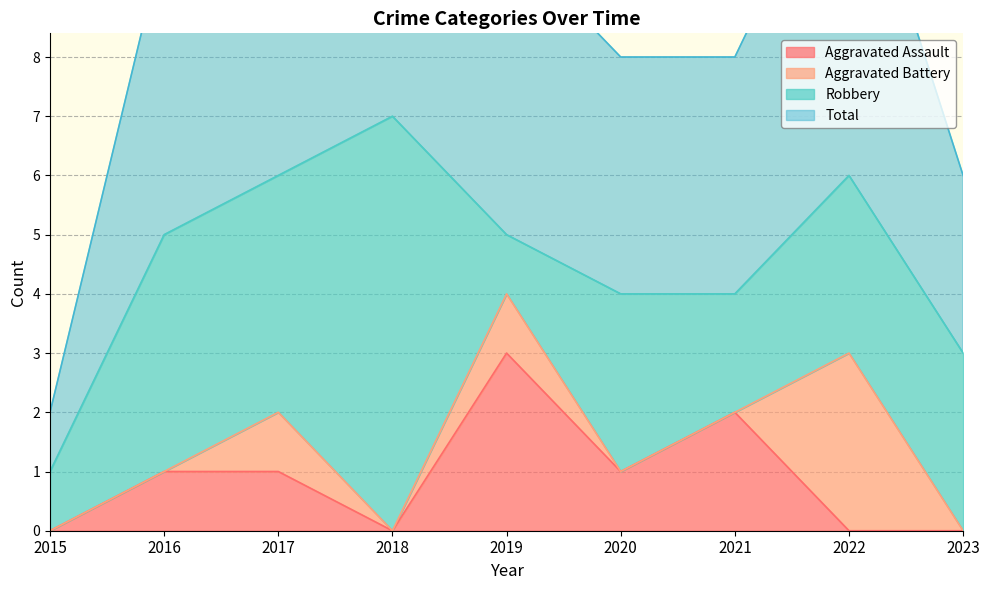

True or false: Aggravated Assault and Total cross at least once.

False